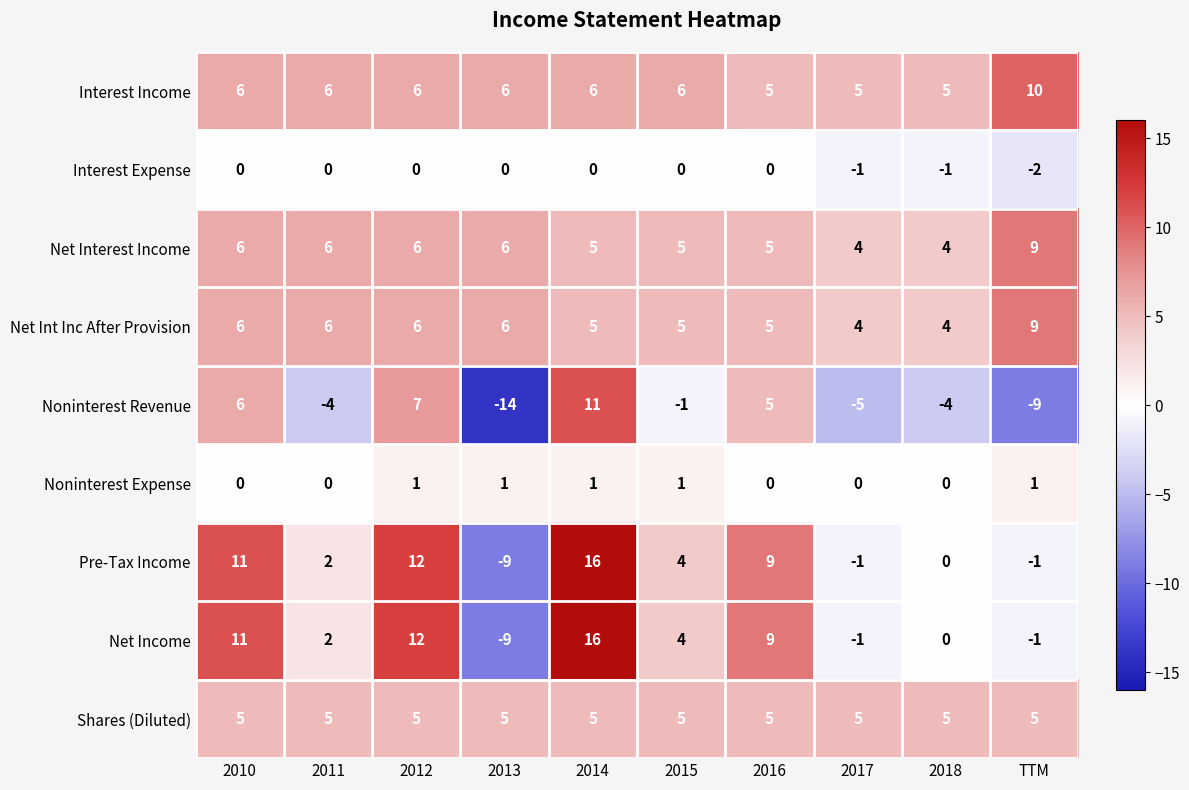

What is the spread (max minus min) of values at 2010?

11